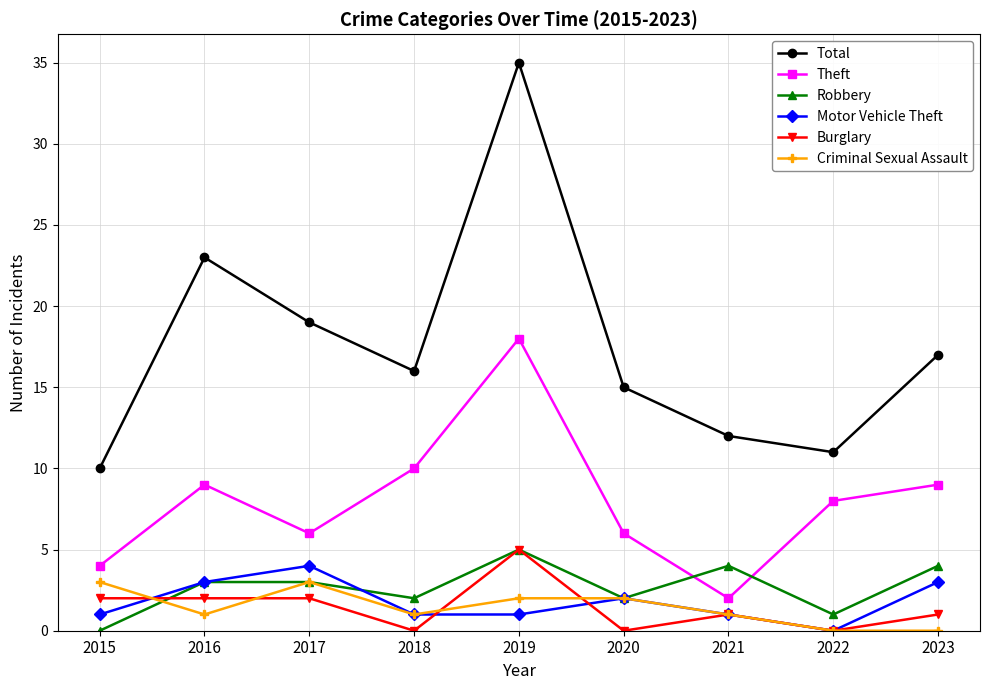

Reading left to right, what are all the values shown in this chart?

Total: 10	23	19	16	35	15	12	11	17
Theft: 4	9	6	10	18	6	2	8	9
Robbery: 0	3	3	2	5	2	4	1	4
Motor Vehicle Theft: 1	3	4	1	1	2	1	0	3
Burglary: 2	2	2	0	5	0	1	0	1
Criminal Sexual Assault: 3	1	3	1	2	2	1	0	0